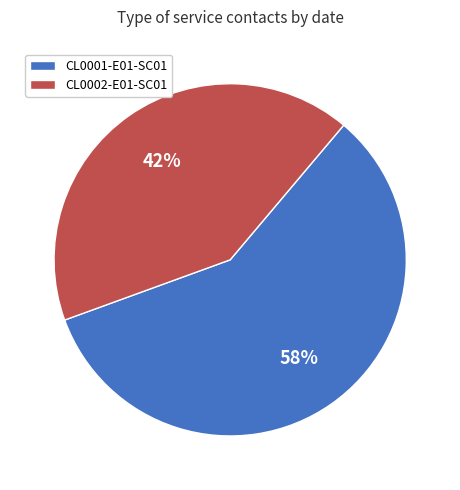

Which slice is the smallest?

CL0002-E01-SC01